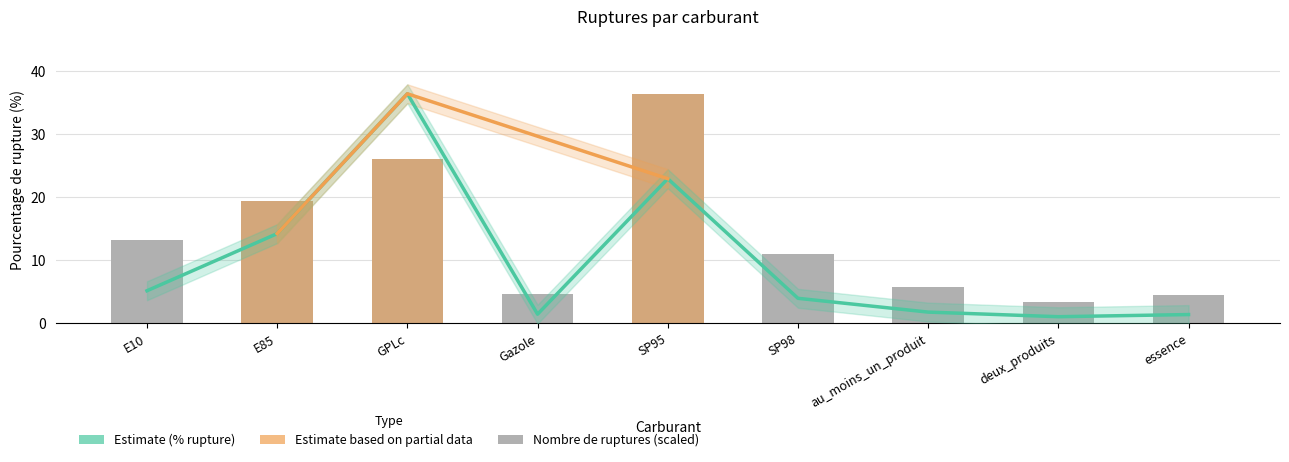

How many groups of bars are there?

9